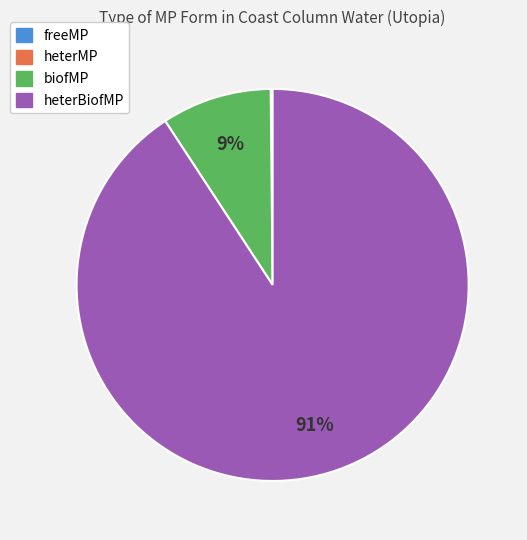

Combined, do biofMP and heterBiofMP account for over 50%?

Yes